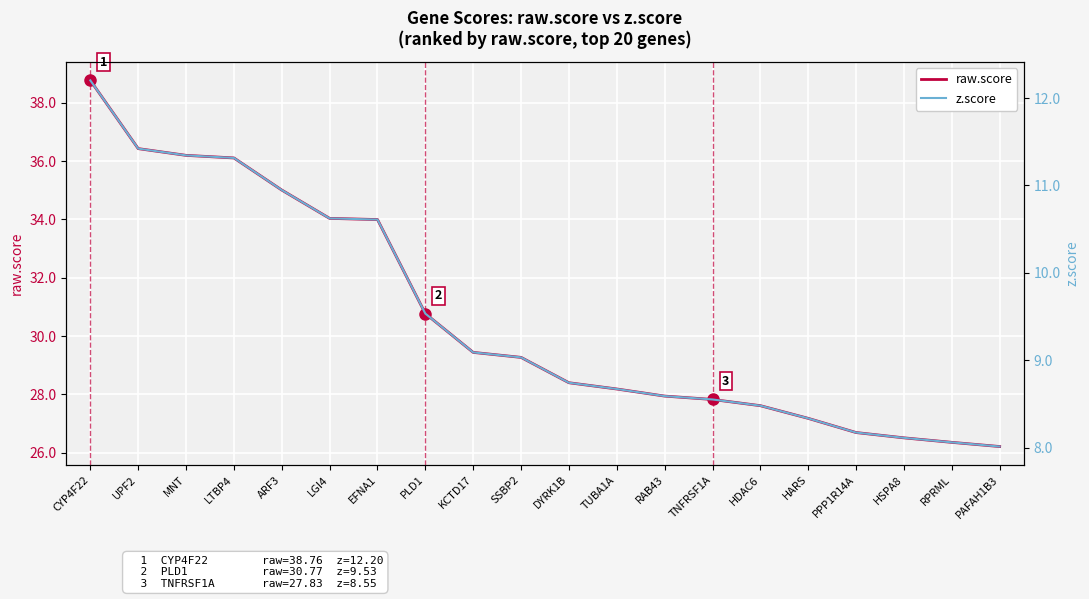

Does the chart display data point markers on the line(s)?

No